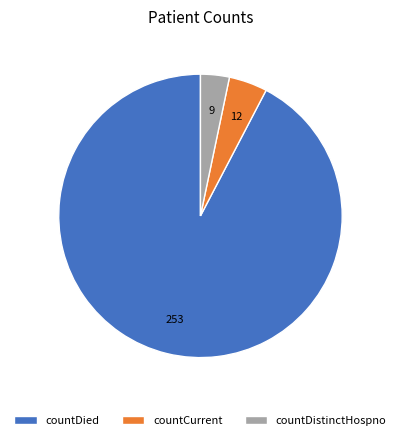

What is the majority slice?

countDied